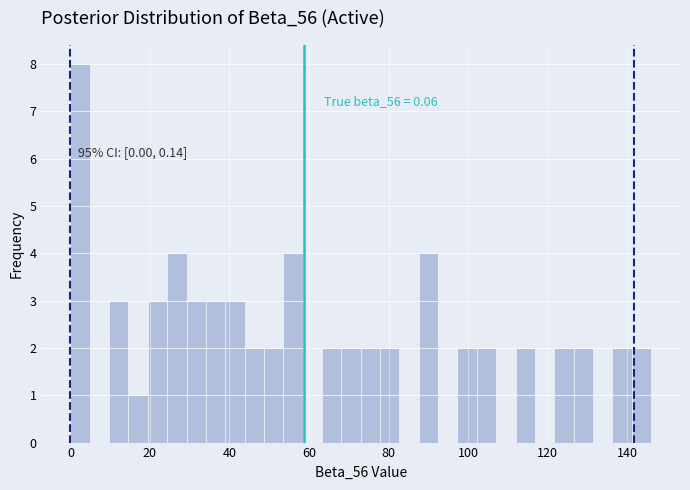

Around what value on the x-axis is the tallest bar? Give the approximate position of its centre, as read against the axis.

2